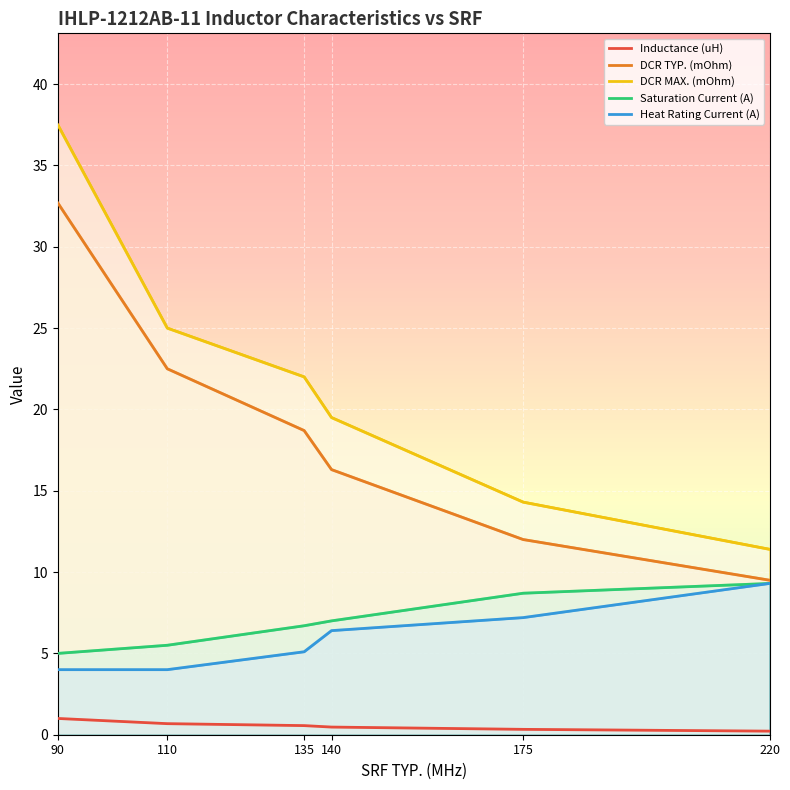

How many Saturation Current (A) values are between 5 and 8?

4